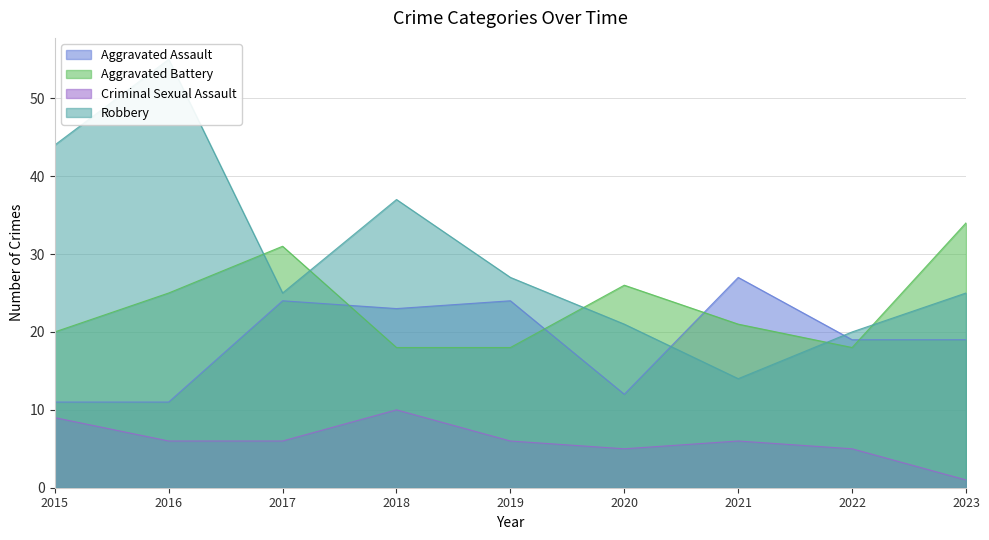

What is the smallest value displayed?

1